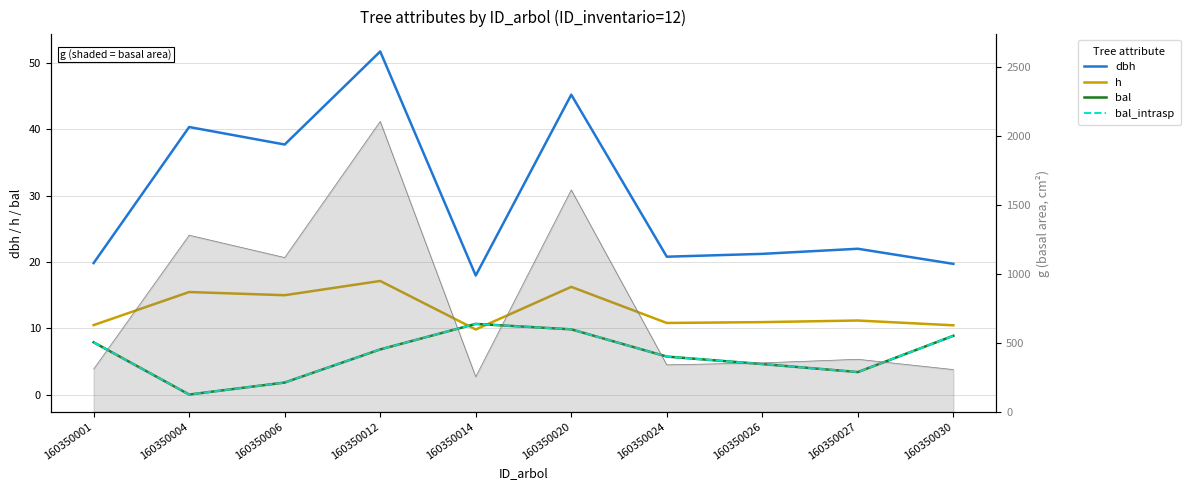

Reading left to right, transcribe all the data shown in this chart.

dbh: 19.8	40.4	37.7	51.8	18.0	45.2	20.8	21.2	22.0	19.7
h: 10.5	15.5	15.0	17.1	9.8	16.2	10.8	10.9	11.2	10.4
bal: 7.9	0.0	1.8	6.8	10.7	9.8	5.7	4.6	3.4	8.9
bal_intrasp: 7.9	0.0	1.8	6.8	10.7	9.8	5.7	4.6	3.4	8.9